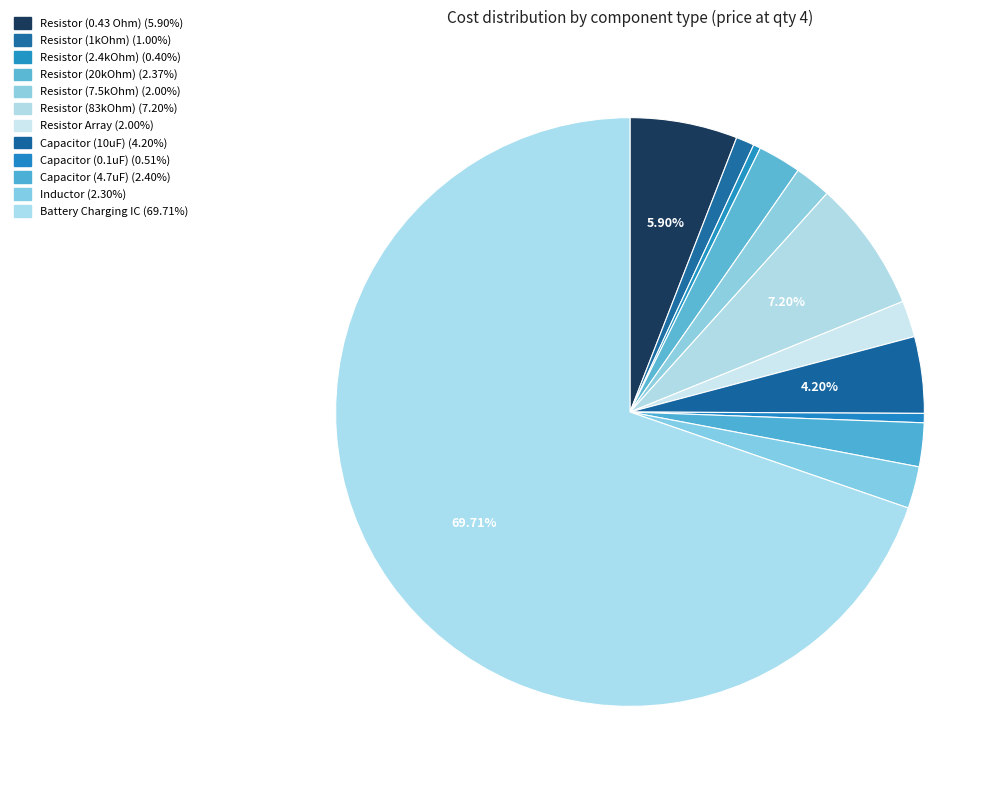

How many slices are in this pie chart?

12